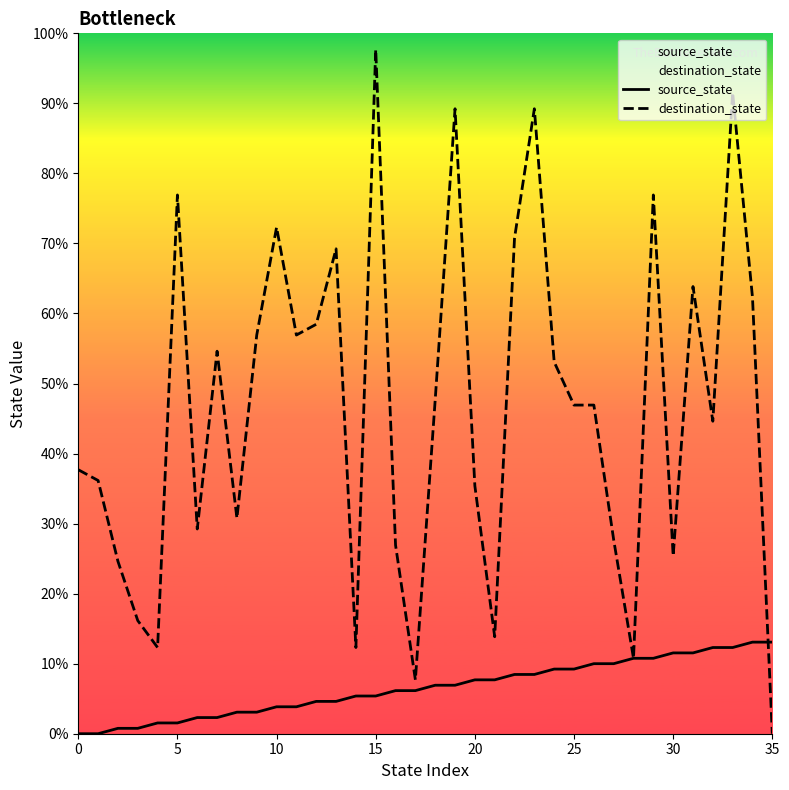

Is this an area chart (filled region under the line)?

No